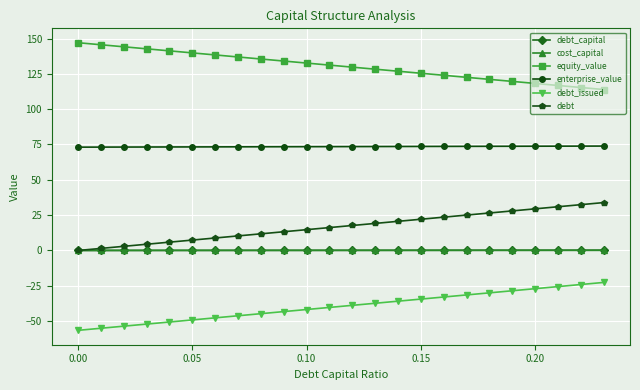

What is the maximum value shown in the chart?

147.0